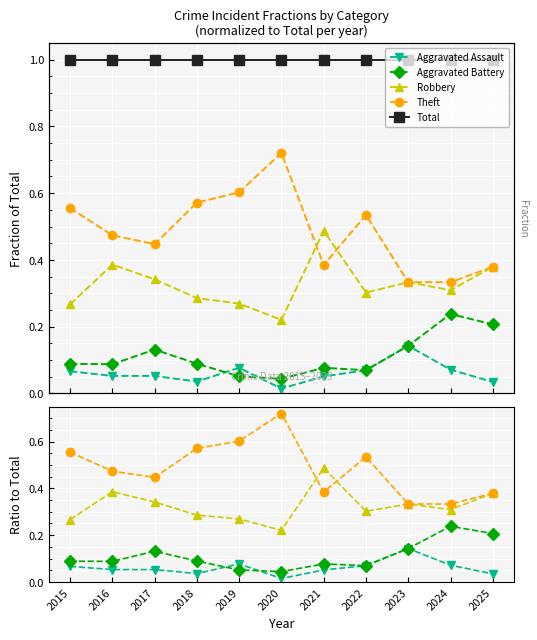

Rank the series by their maximum value, from highest to lowest.

Total, Theft, Robbery, Aggravated Battery, Aggravated Assault